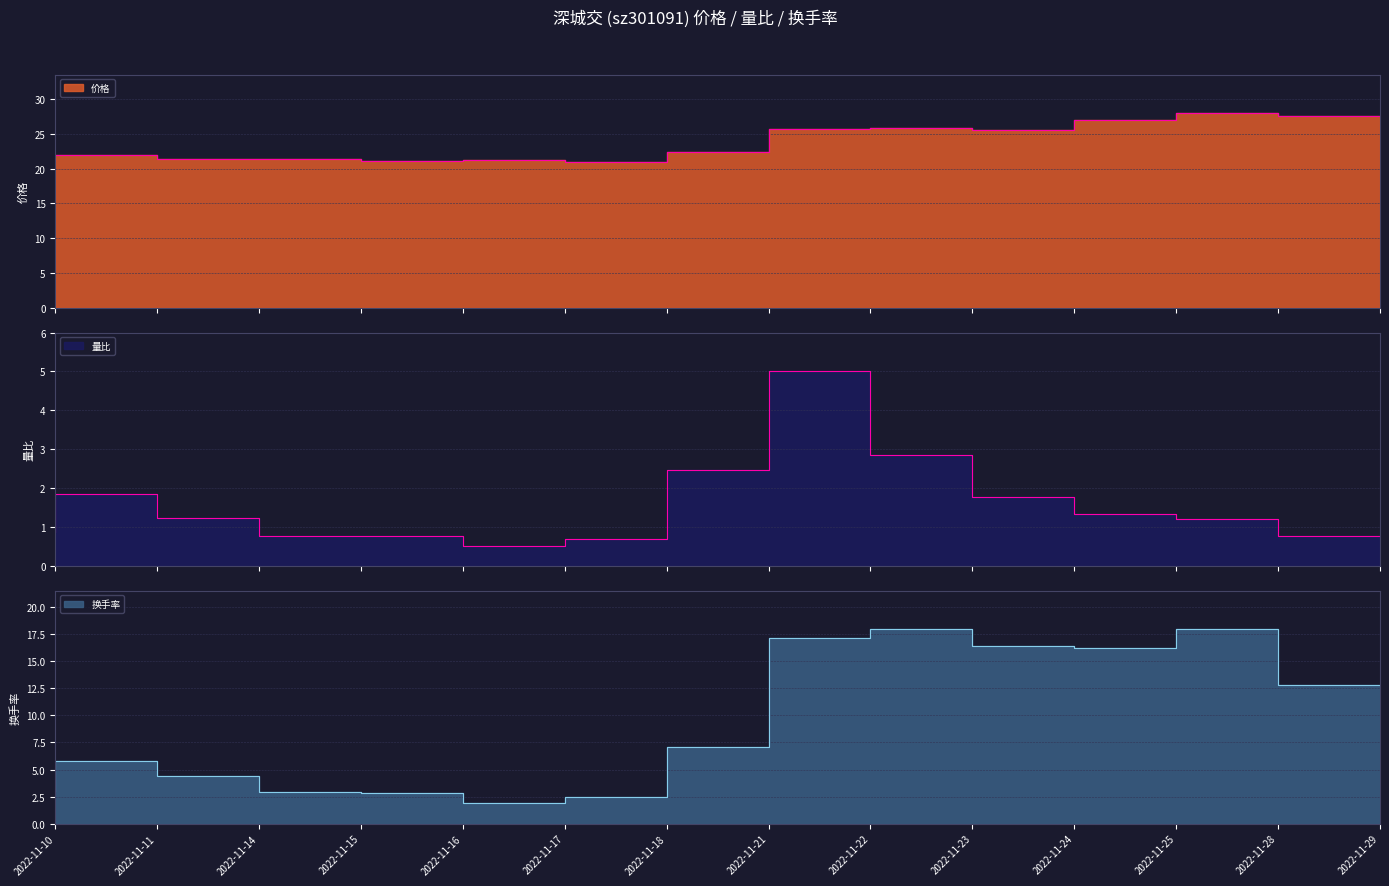

True or false: 换手率 has more than 0 interior local peaks.

True